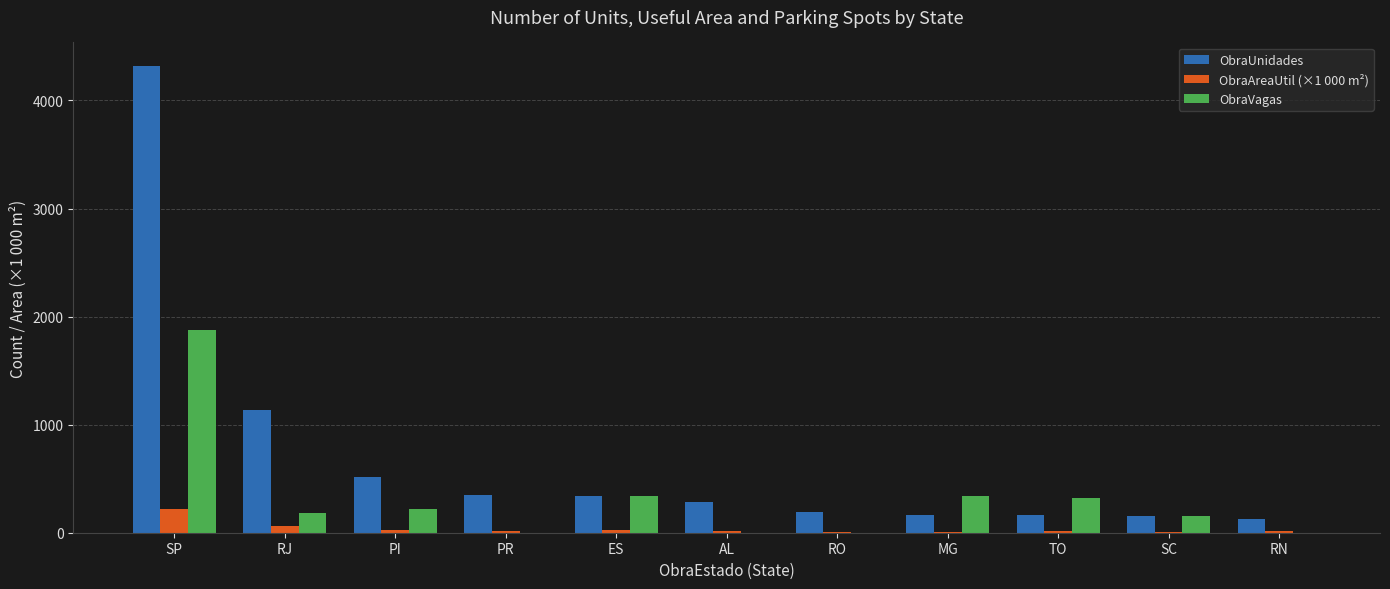

Are the bars horizontal?

No